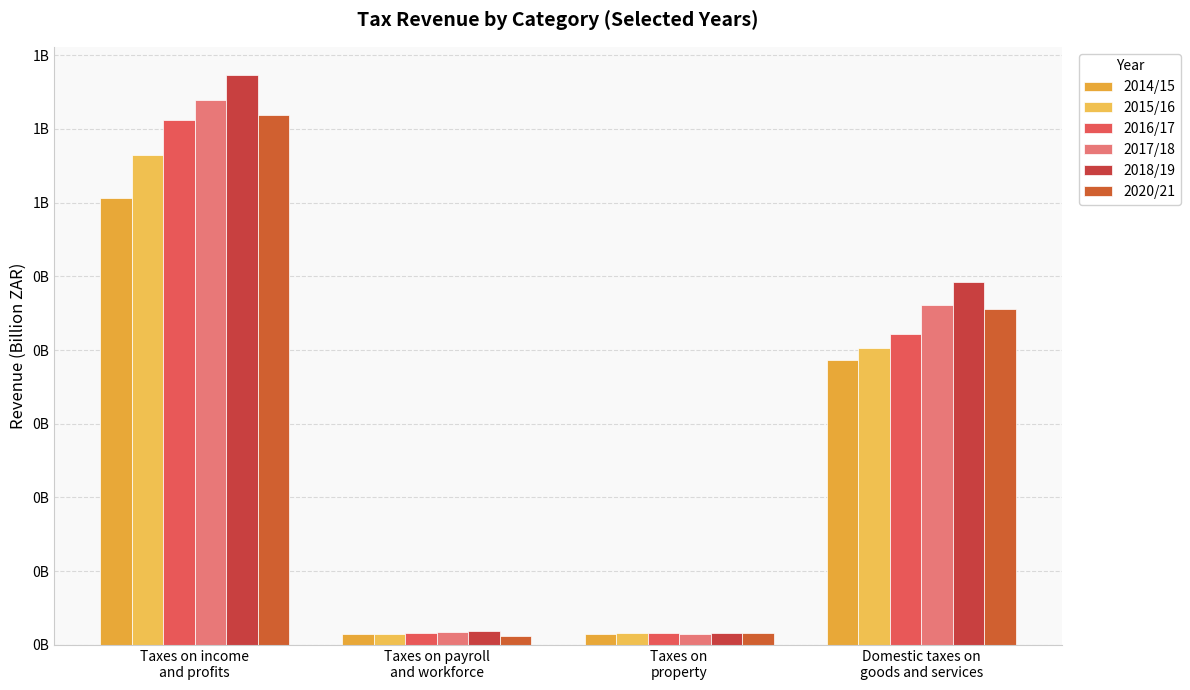

What are all the series names shown in the legend?

2014/15, 2015/16, 2016/17, 2017/18, 2018/19, 2020/21